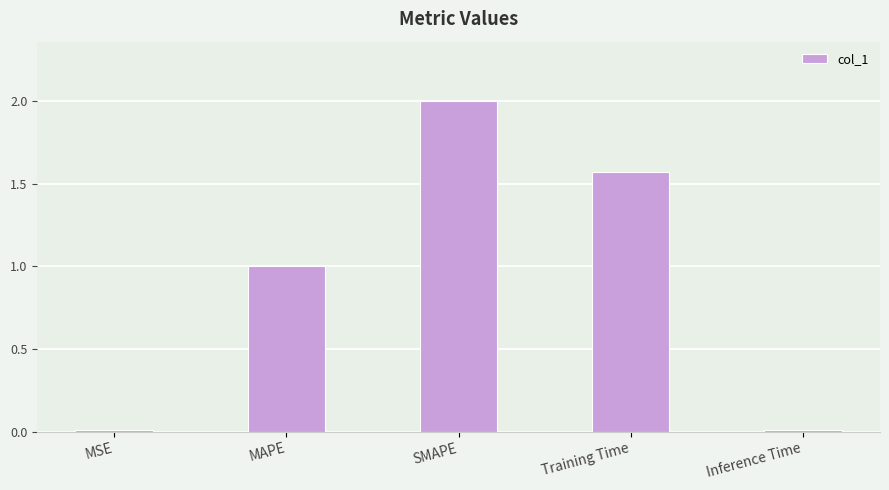

What position from the left is MSE?

1